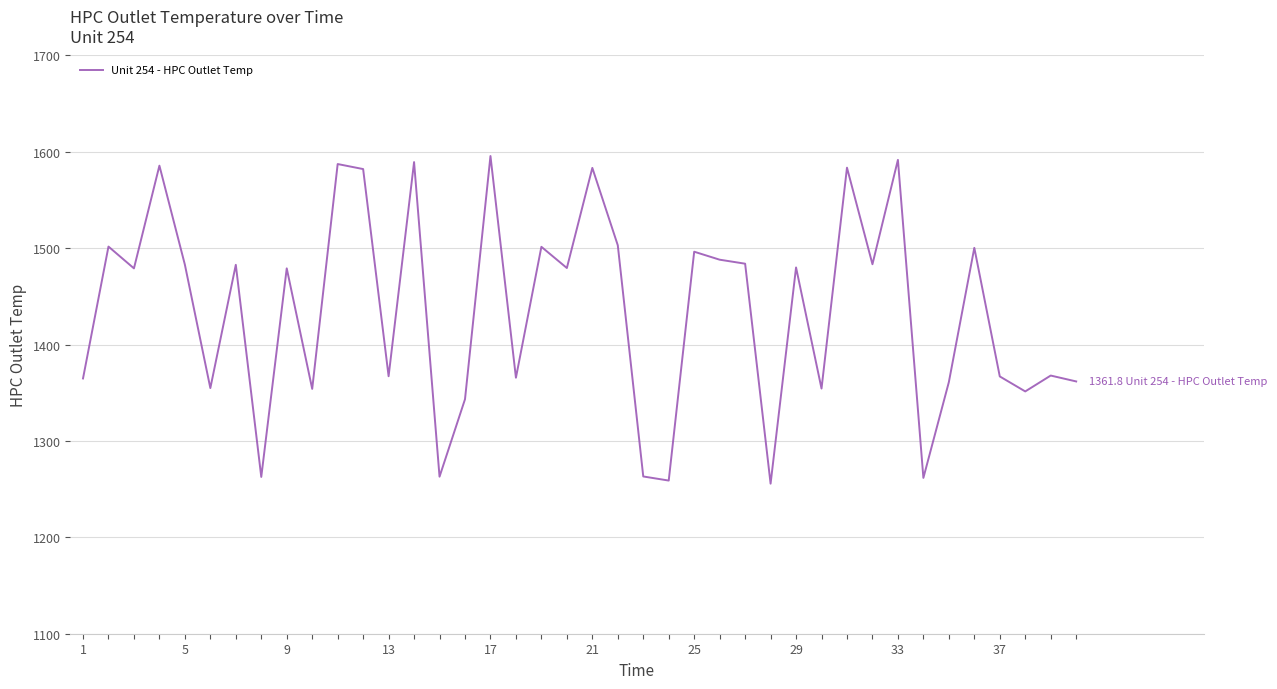

What is the minimum value shown in the chart?

1255.7